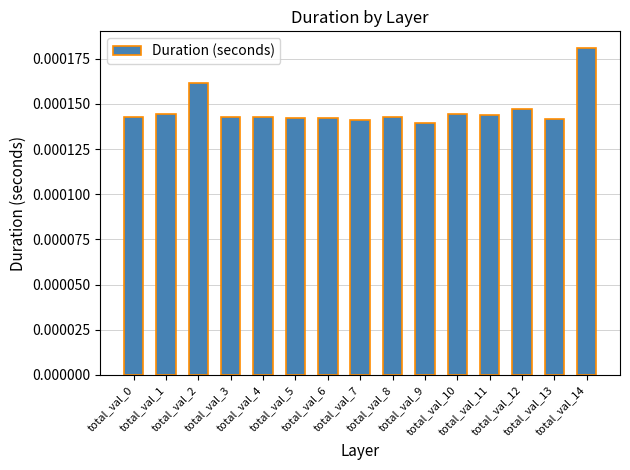

How many values are between 0 and 1?

15